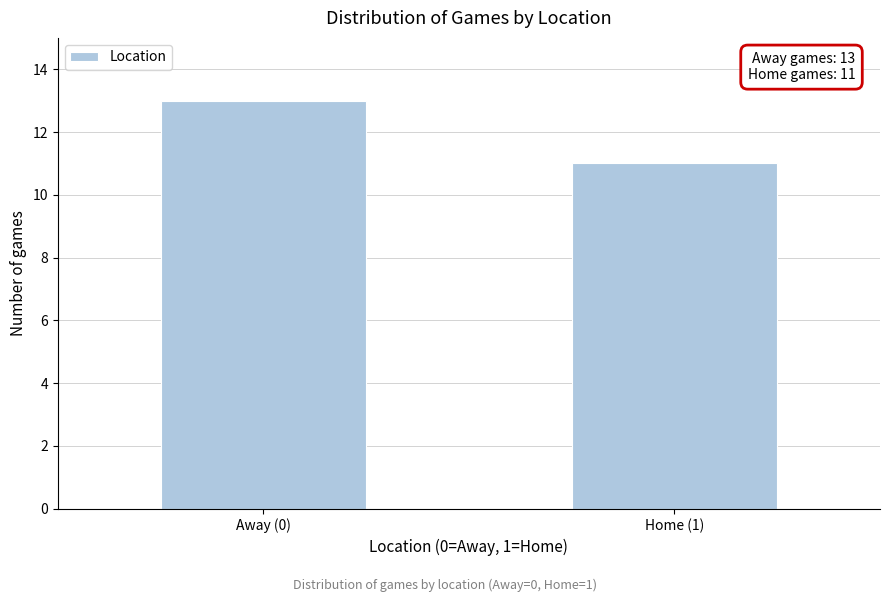

Reading right to left, extract all data points from this chart.

Home (1)=11	Away (0)=13